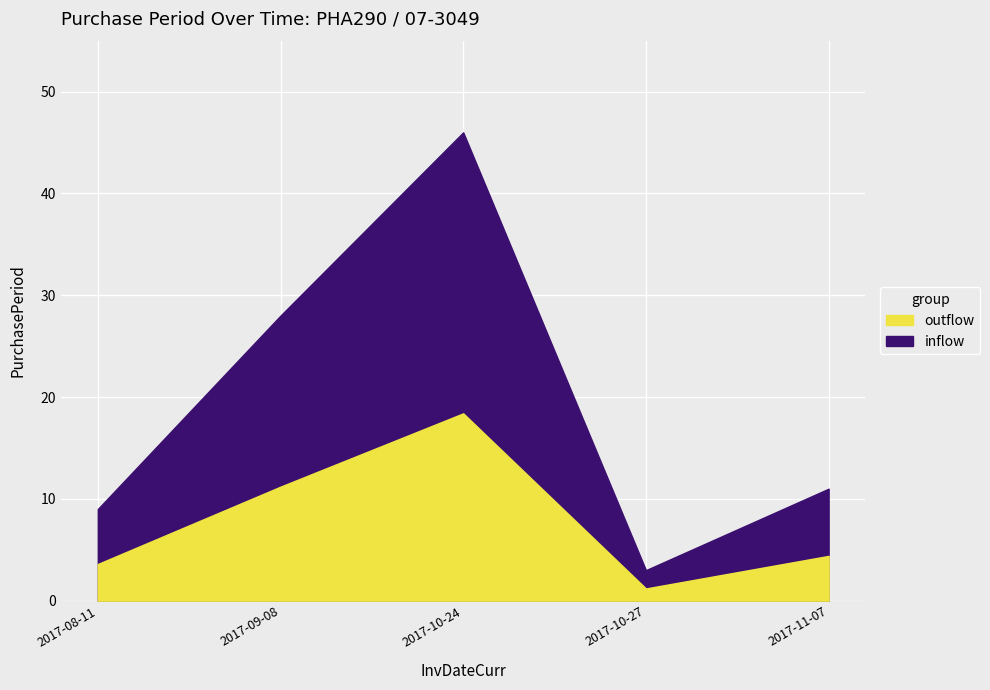

At which label is the value closest to 24?

2017-09-08